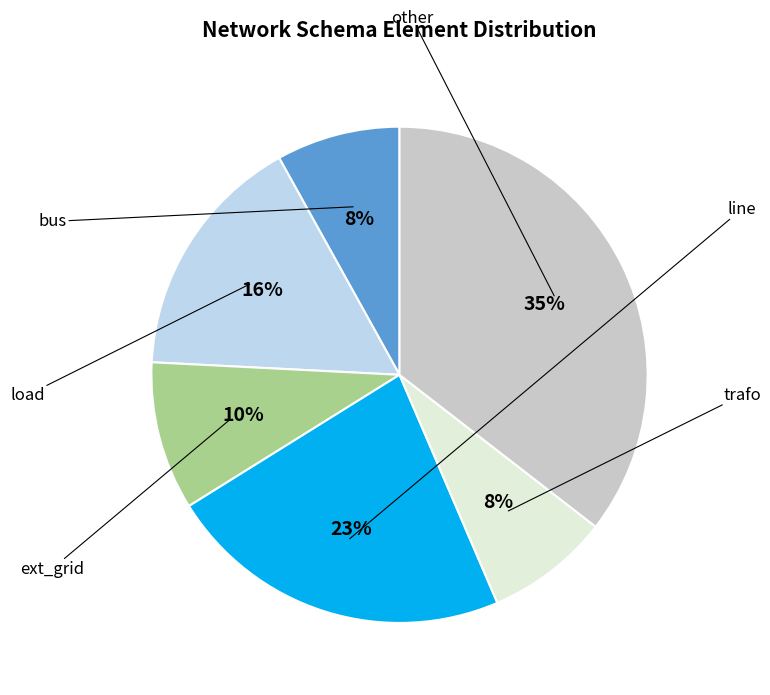

What percentage do line and load together represent?

38.7%